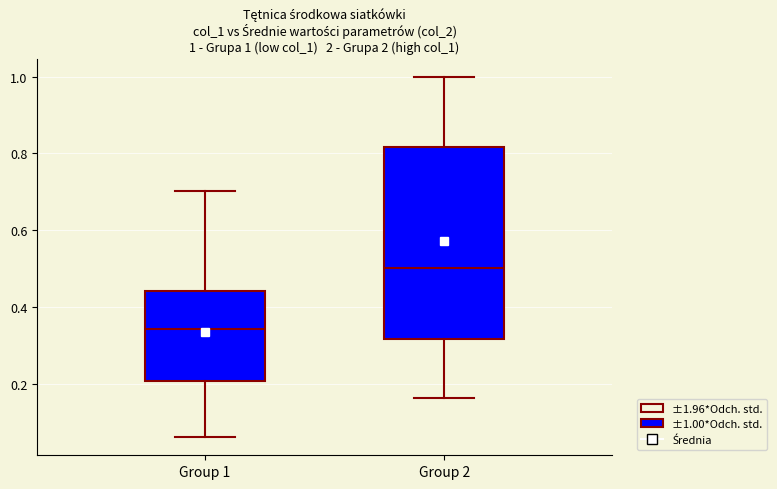

Comparing the boxes themselves (not the whiskers), which one is the tallest?

Group 2